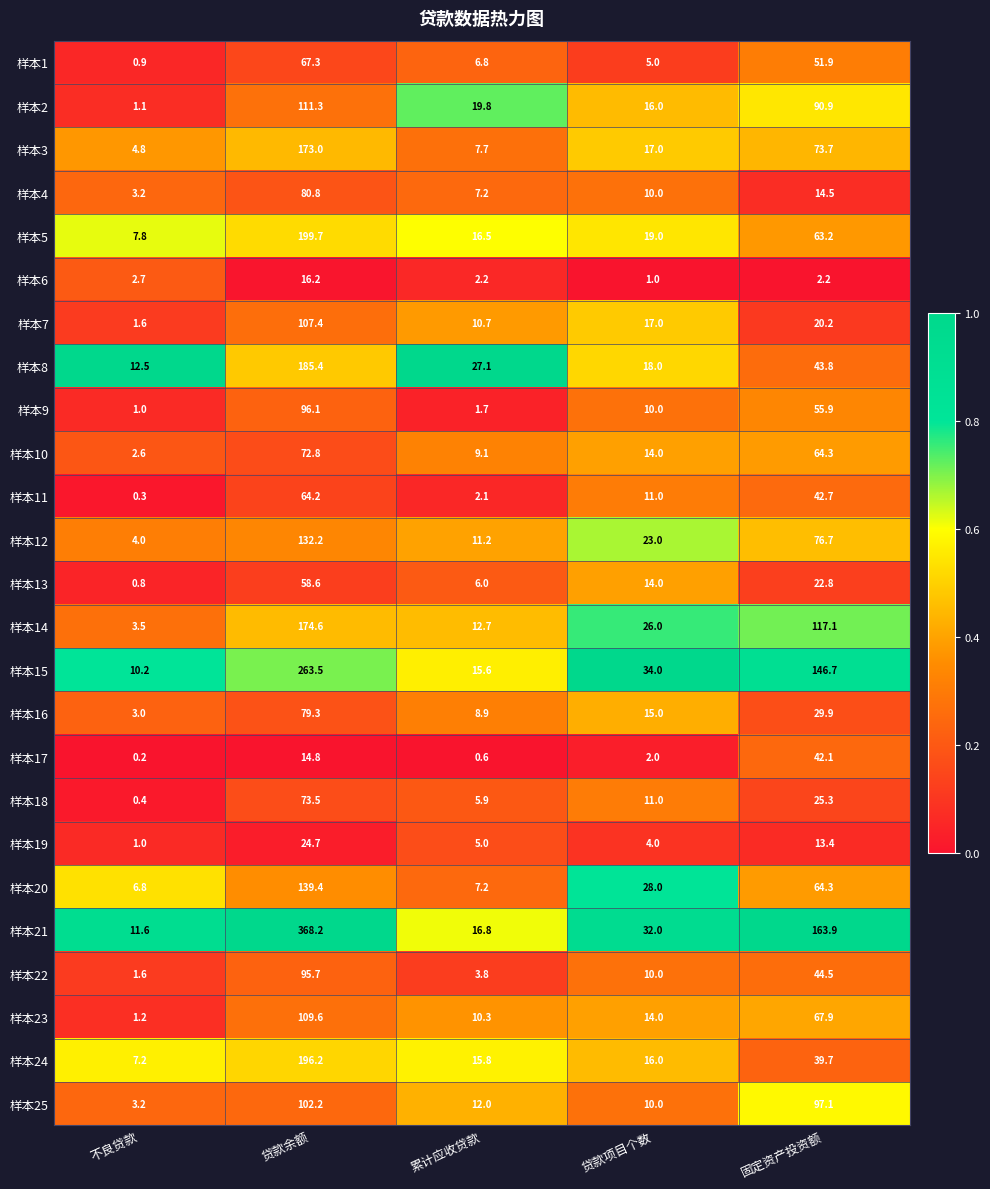

True or false: 样本18 has a value of 10.1 at 固定资产投资额.

False